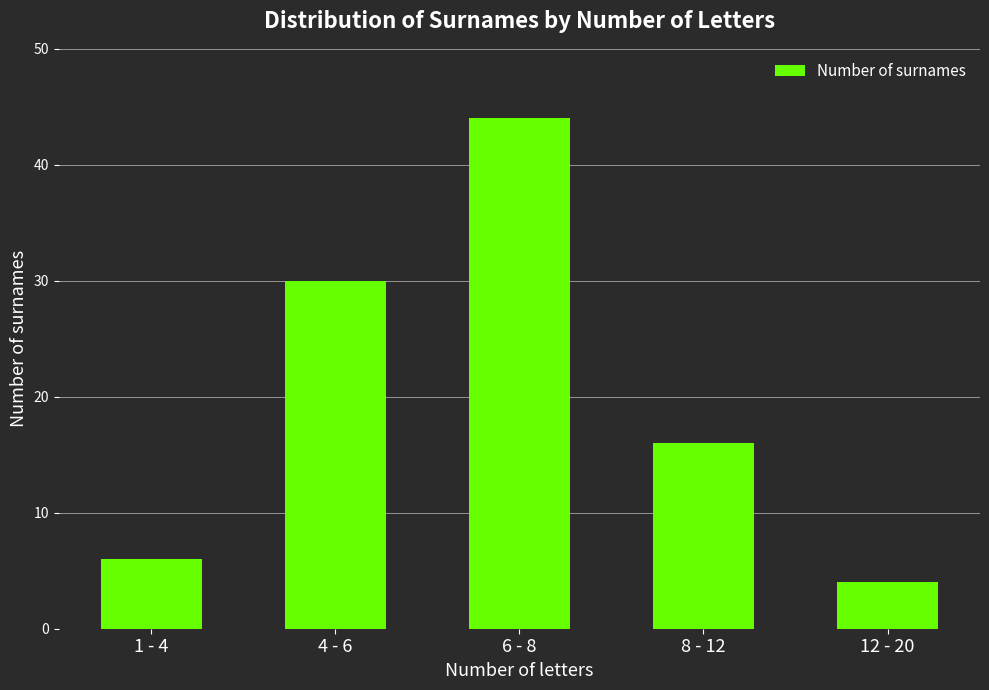

Reading left to right, transcribe all the data shown in this chart.

1 - 4=6	4 - 6=30	6 - 8=44	8 - 12=16	12 - 20=4